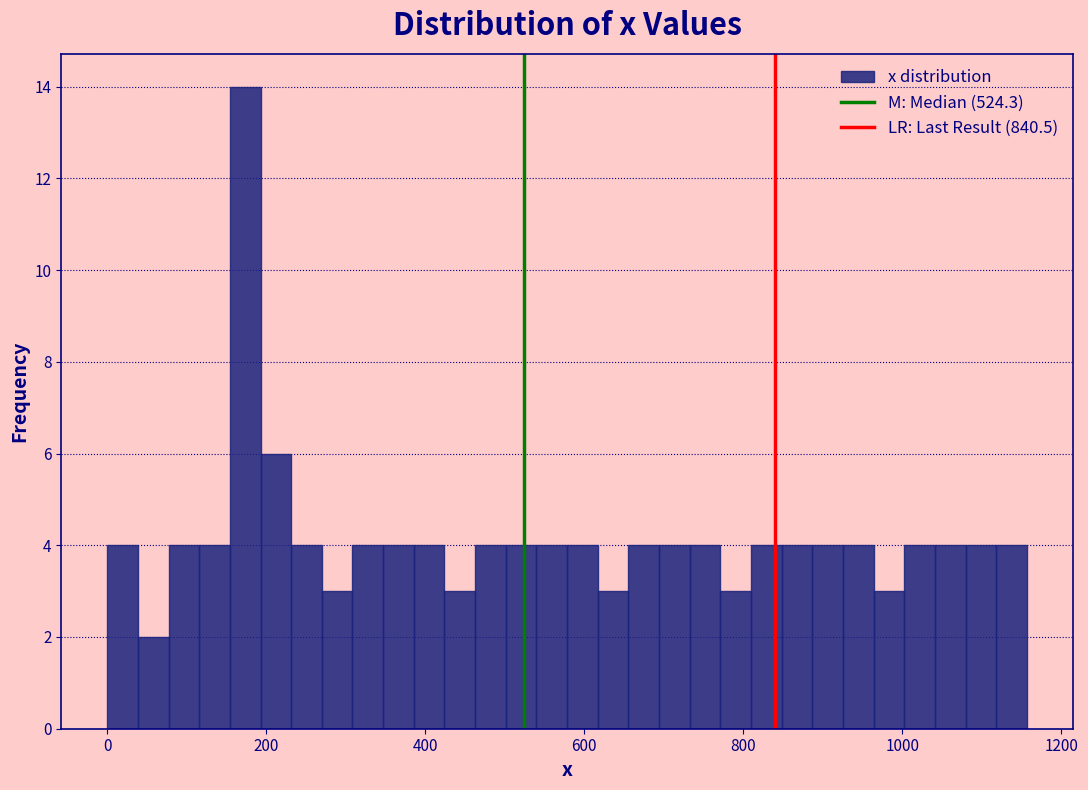

Around what value on the x-axis is the tallest bar? Give the approximate position of its centre, as read against the axis.

180